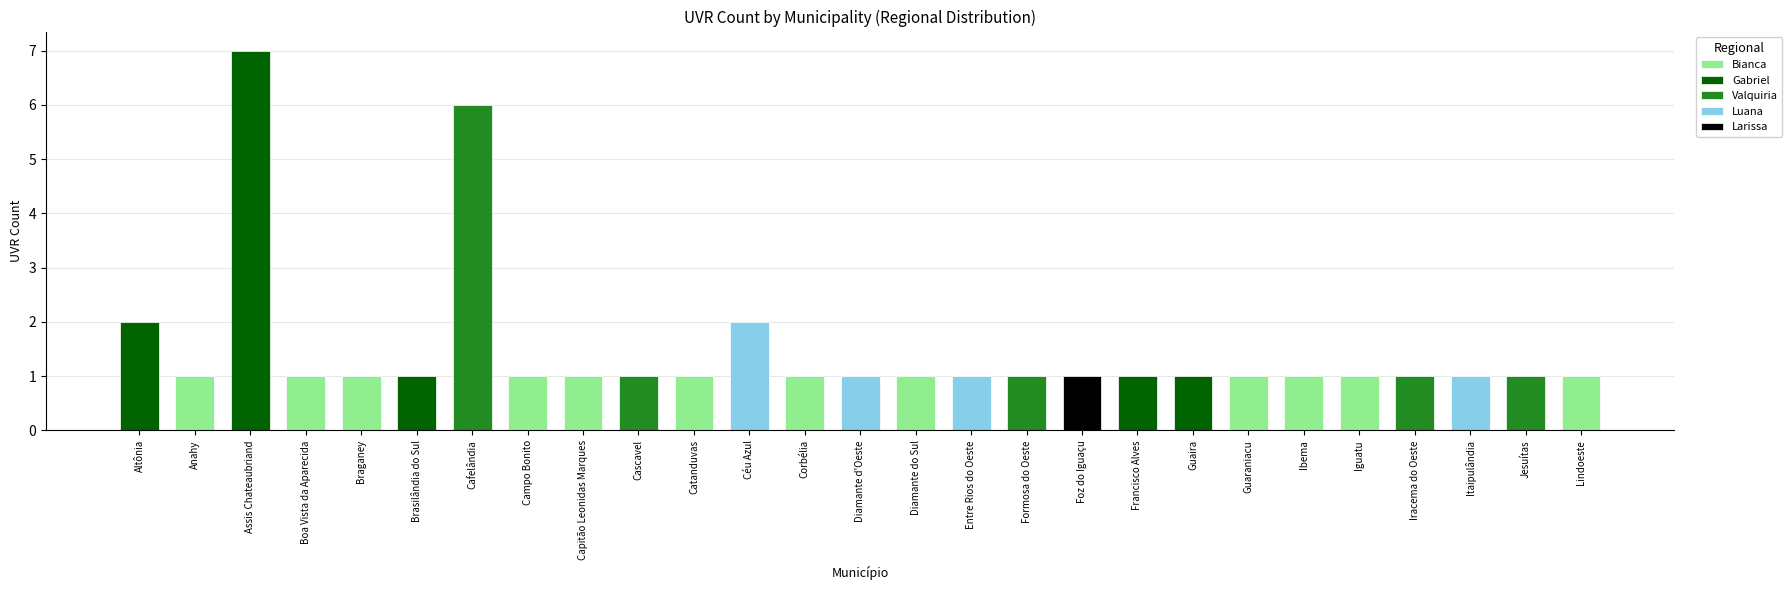

Approximately how many times larger is the value at Guaraniacu compared to Assis Chateaubriand?

0.1